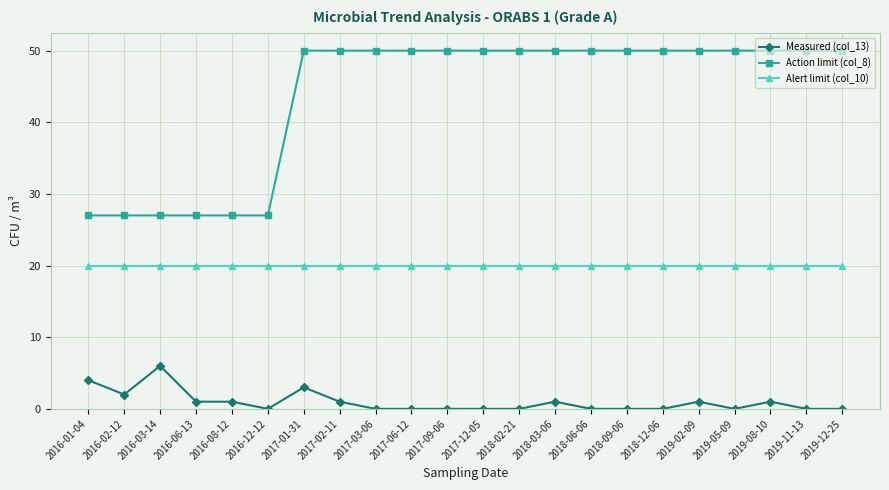

At 2017-12-05, list the series in order from smallest to largest.

Measured (col_13), Alert limit (col_10), Action limit (col_8)